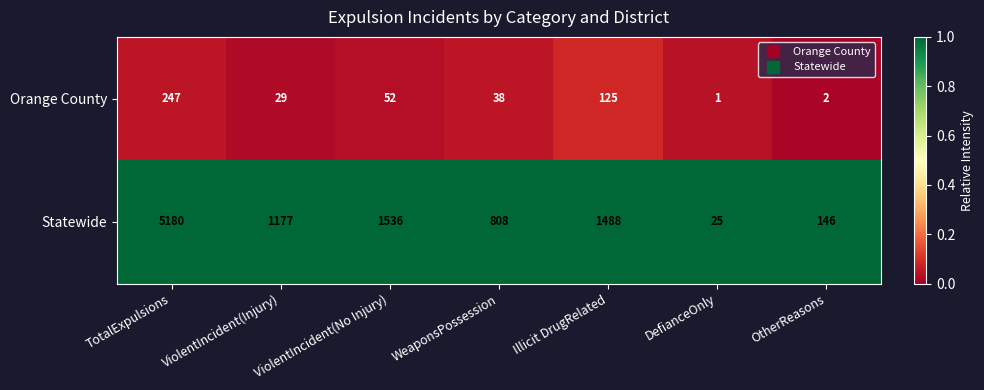

Which category has the lowest value across all series?

DefianceOnly